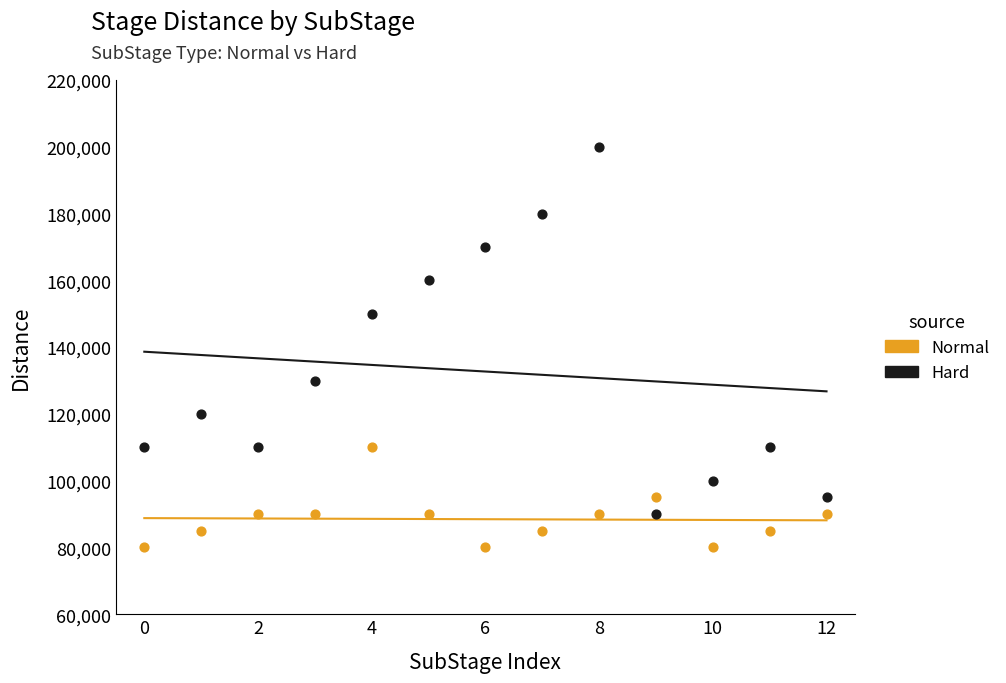

In the Hard series, what Y value is closest to 145000?

150000